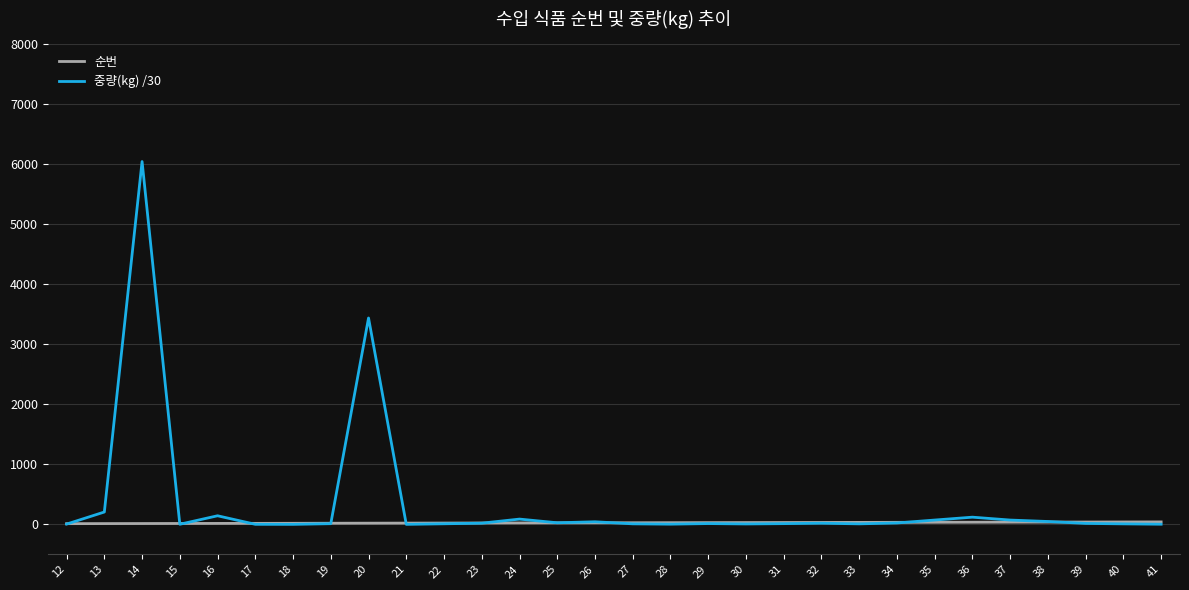

Which label corresponds to the largest value in the chart?

14